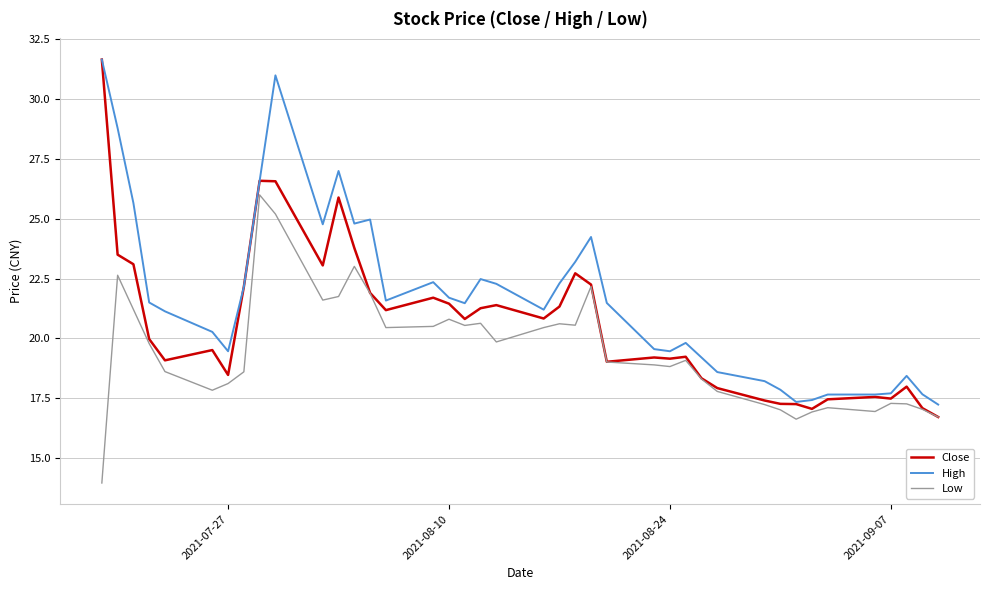

Is this an area chart (filled region under the line)?

No